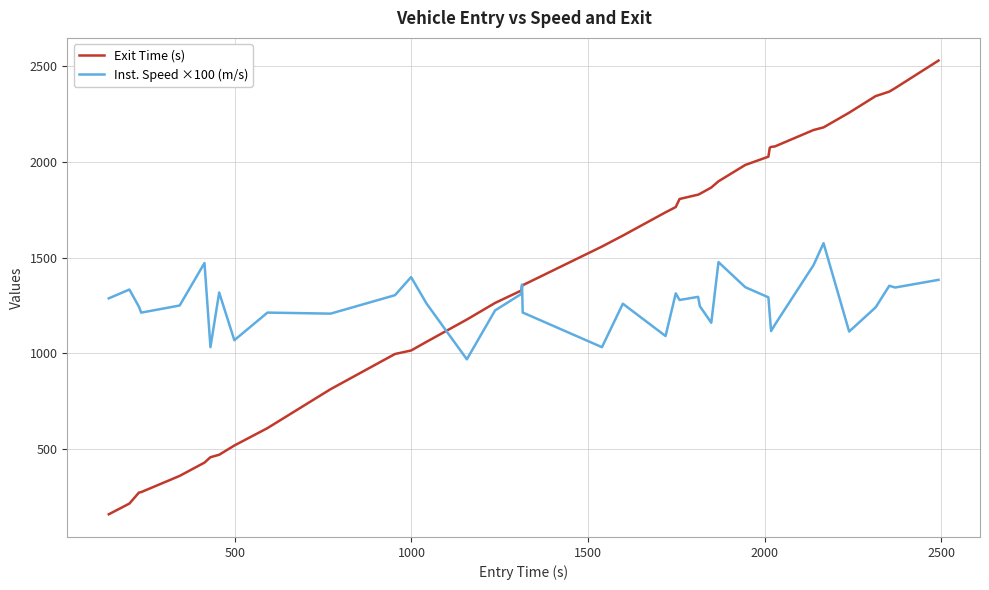

What is the minimum value shown in the chart?

159.9